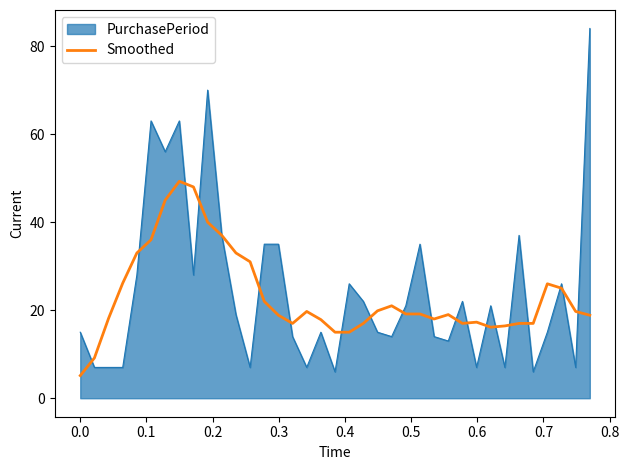

Which series has the widest spread of values?

PurchasePeriod